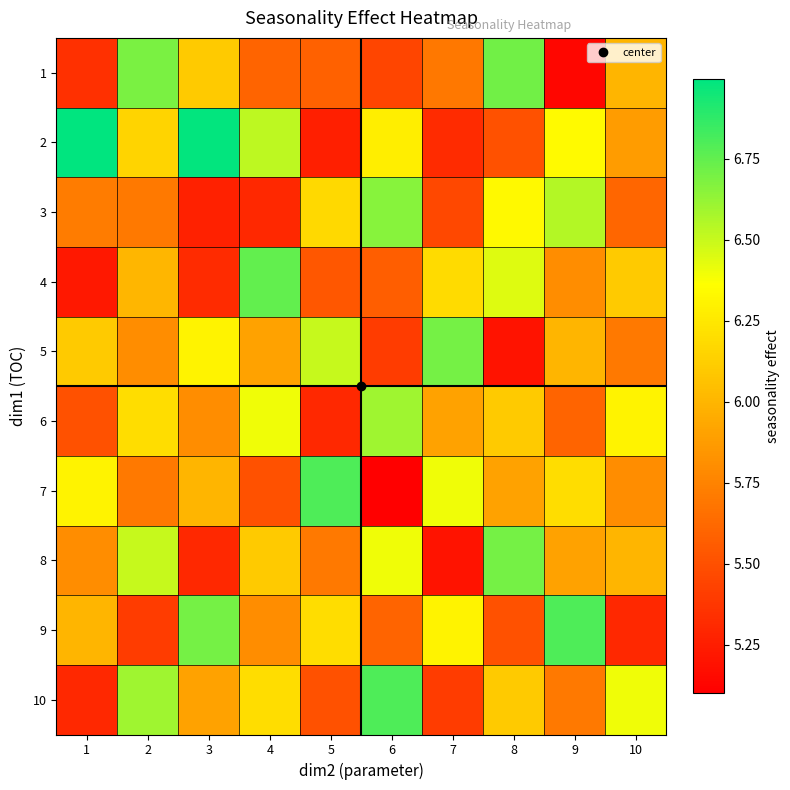

Which has a higher value, 4 or 5?

4